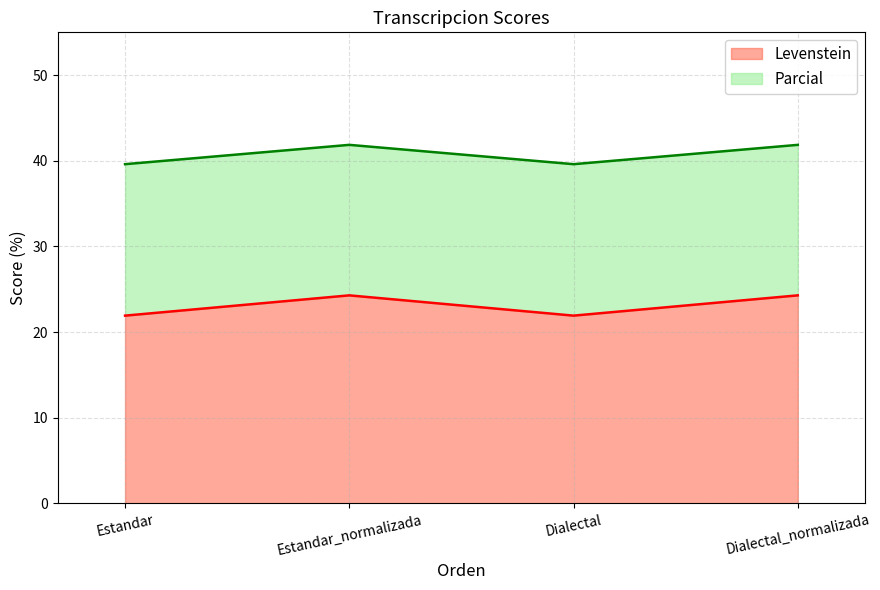

What is the difference between the Levenstein values at Estandar_normalizada and Dialectal?

2.4